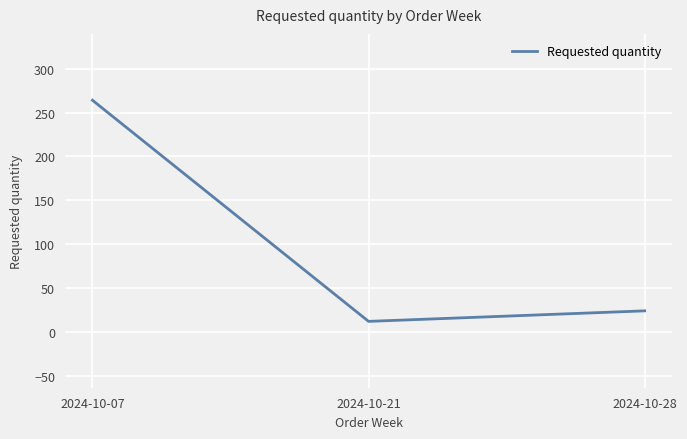

Reading right to left, transcribe all the data shown in this chart.

2024-10-28=24	2024-10-21=12	2024-10-07=264